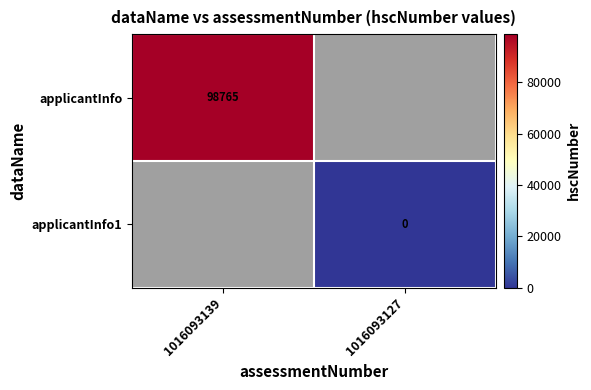

True or false: applicantInfo has a value of 21305 at 1016093139.

False